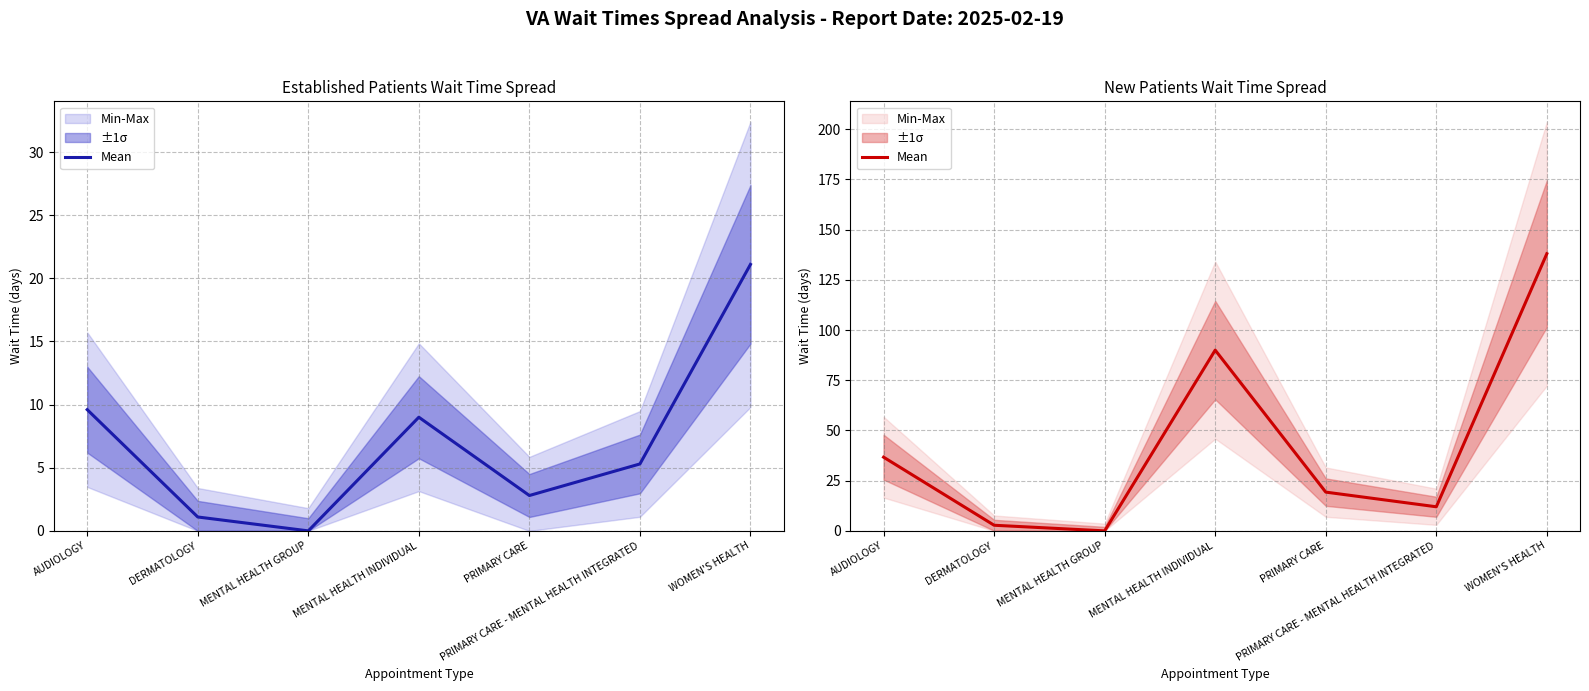

What is the change in value from AUDIOLOGY to PRIMARY CARE - MENTAL HEALTH INTEGRATED?

-24.7